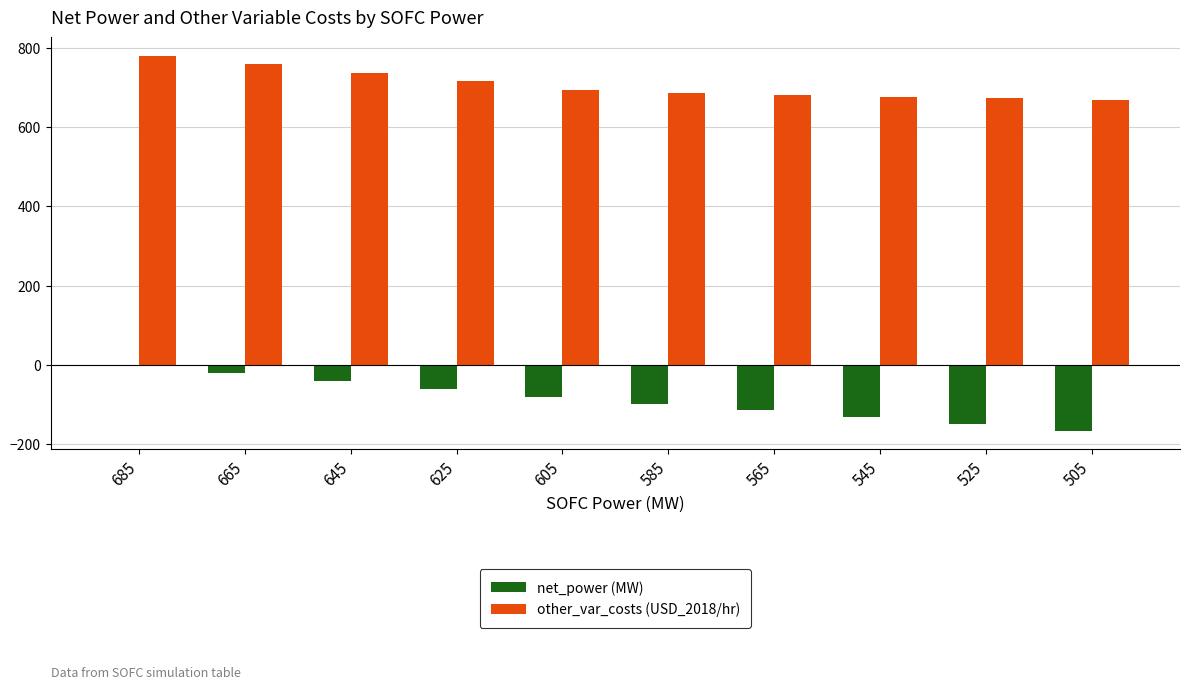

Which series has the largest total across all categories?

other_var_costs (USD_2018/hr)